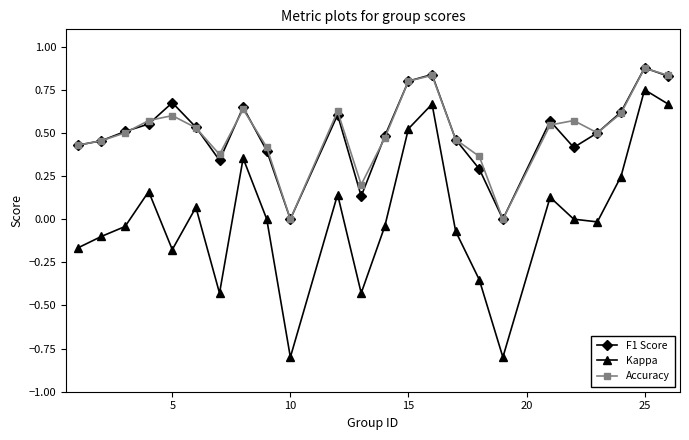

True or false: F1 Score and Kappa cross at least once.

False